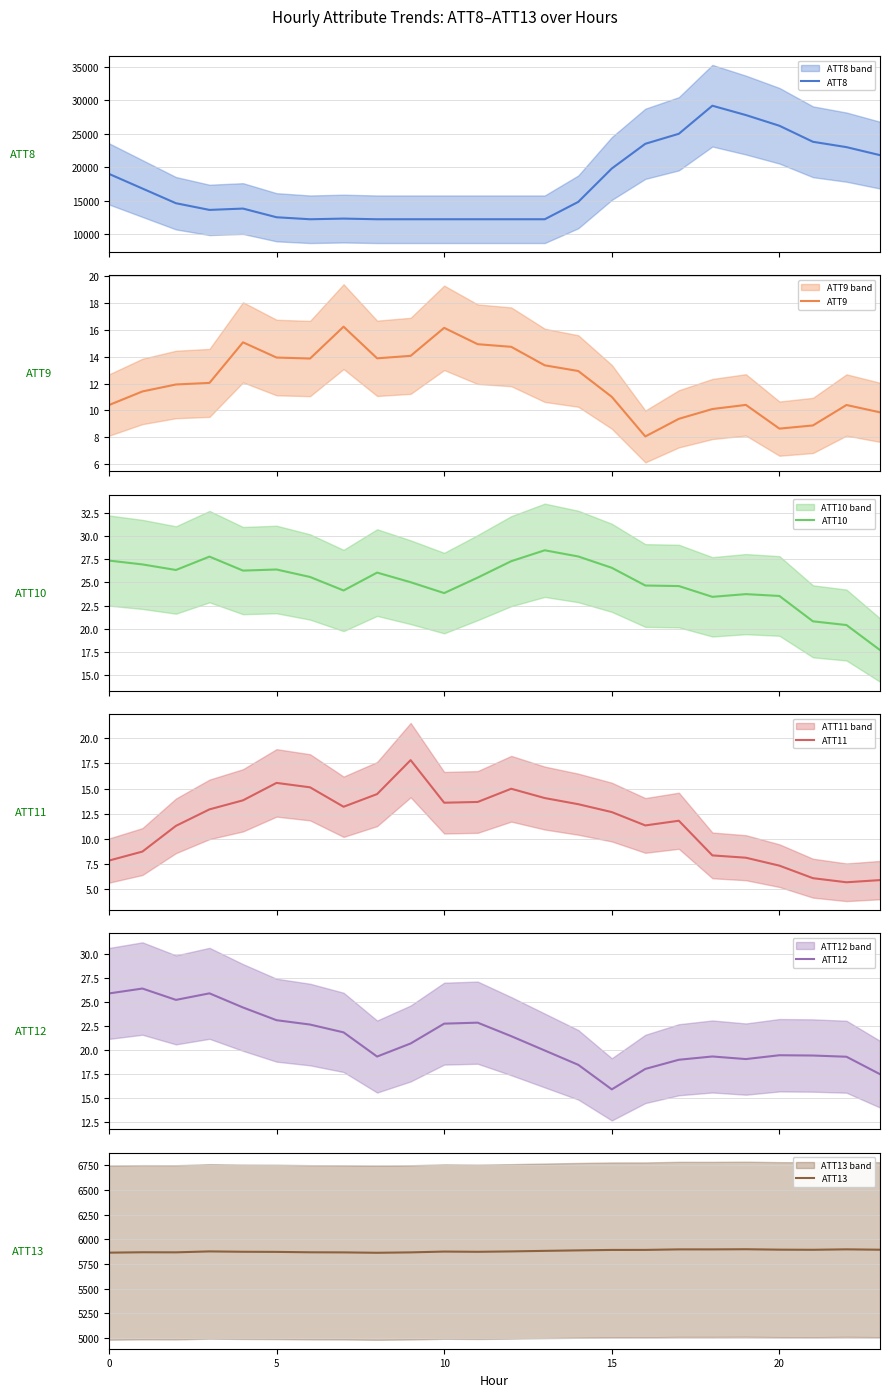

What is the lowest value of the ATT8 series?

12200